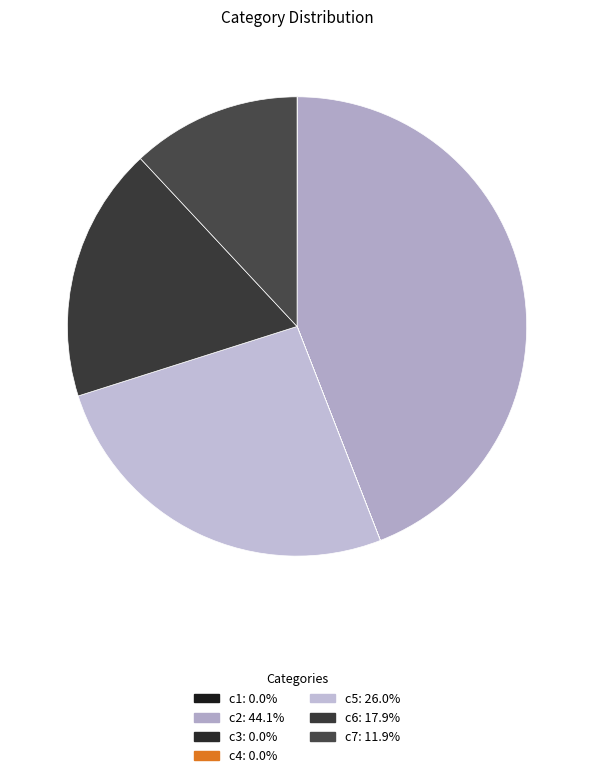

What is the change in value from c4 to c6?

+350.8